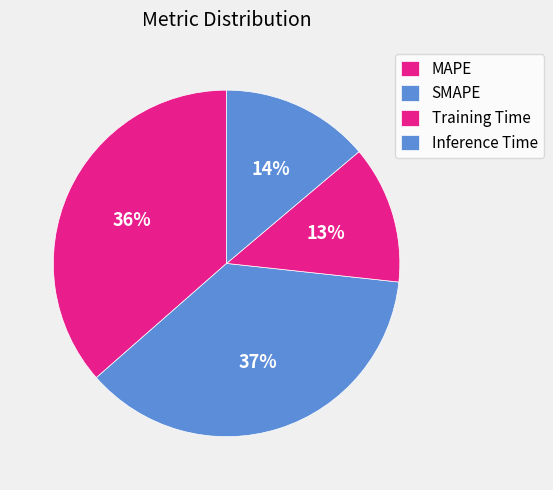

Is Training Time the majority of the pie?

No